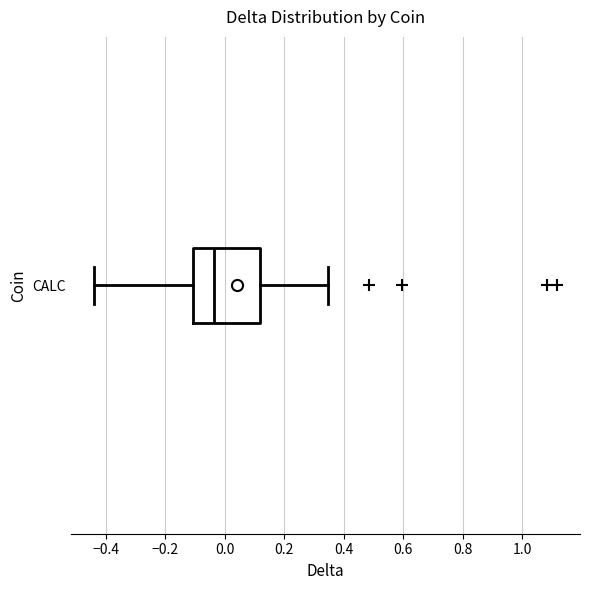

Where does the median line of the box for CALC sit on the x-axis? The values are not printed on the chart, so give them approximately, as read against the axis.

-0.04